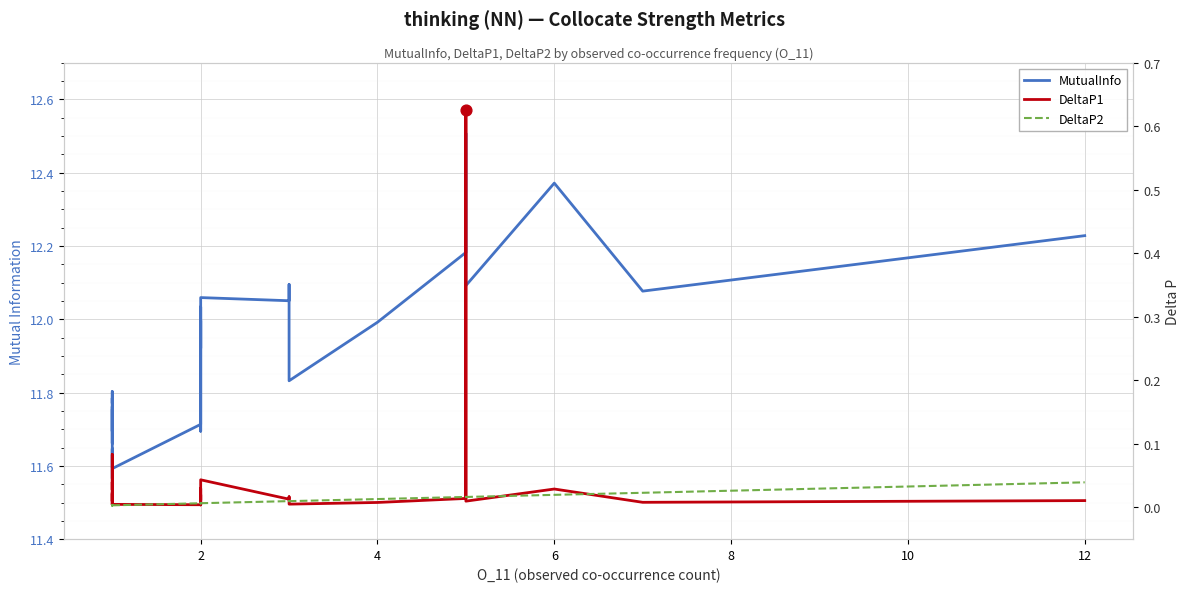

At how many categories does at least one series exceed 10?

40